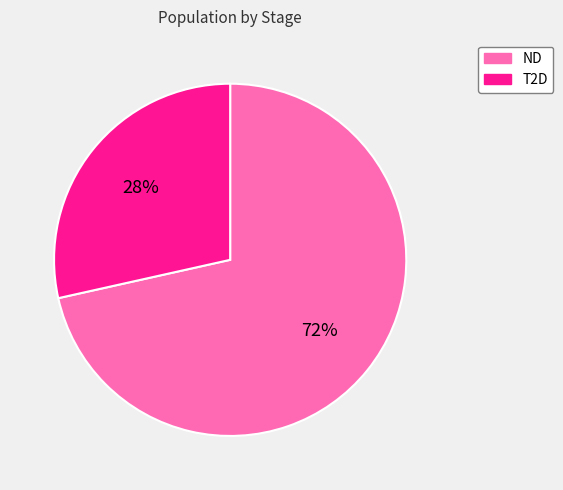

To the nearest percent, what is the average slice percentage?

50%